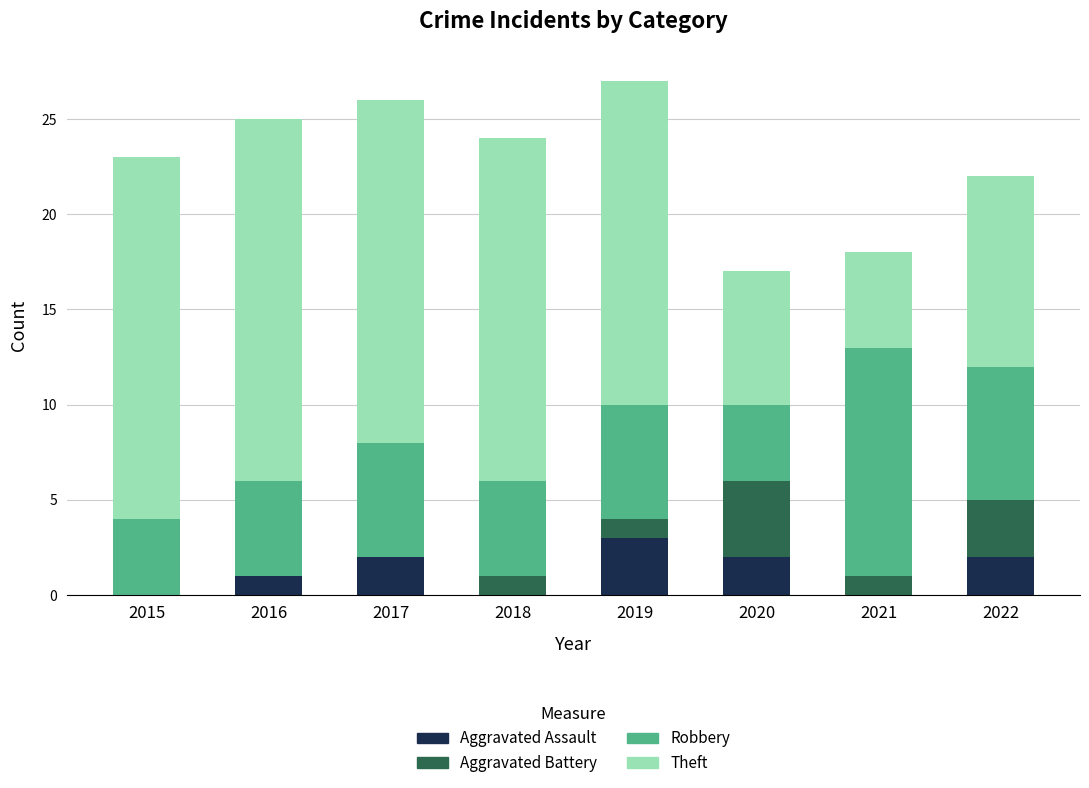

What is the total value across all series at 2019?

27